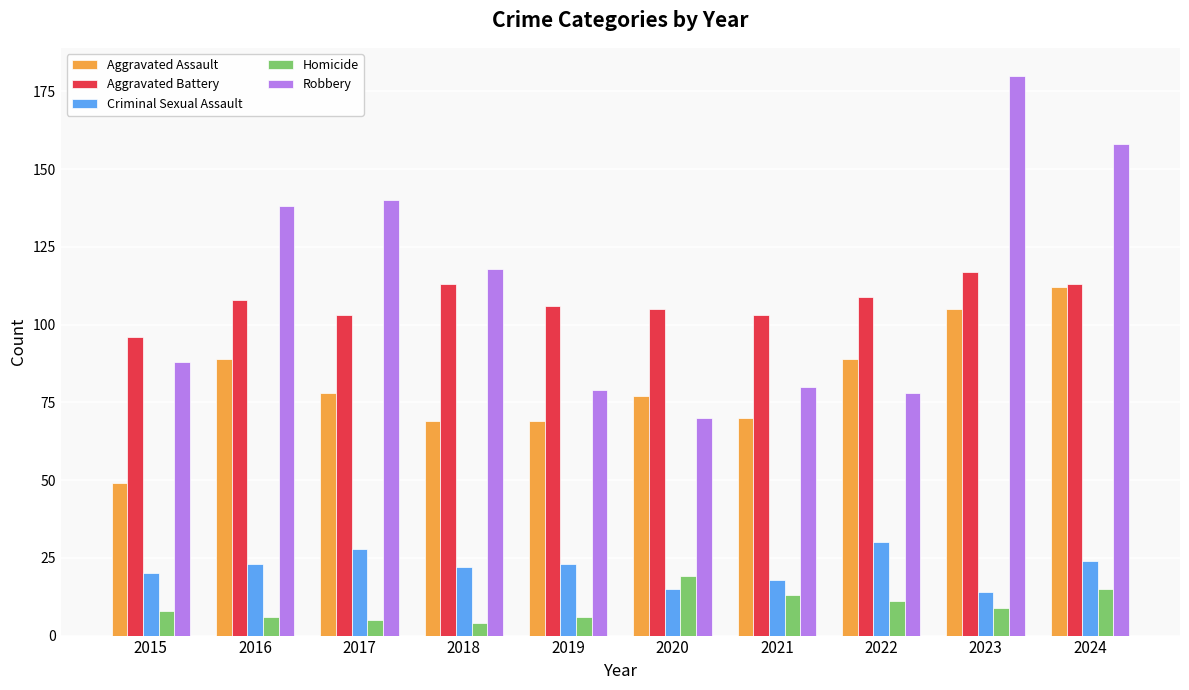

What is the difference between the highest and lowest values at 2016?

132